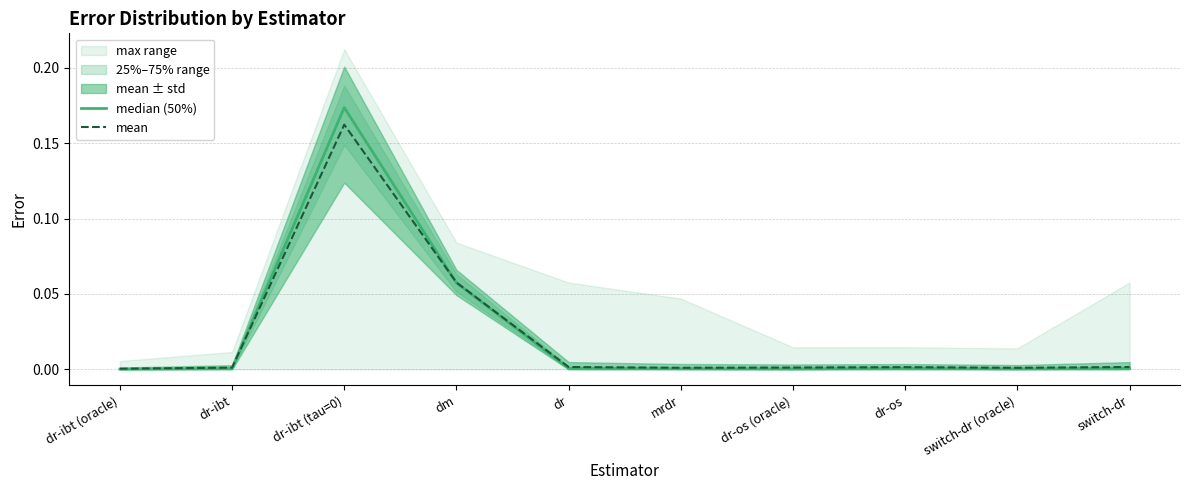

Is it true that median (50%) equals 0.0 at dr?

True